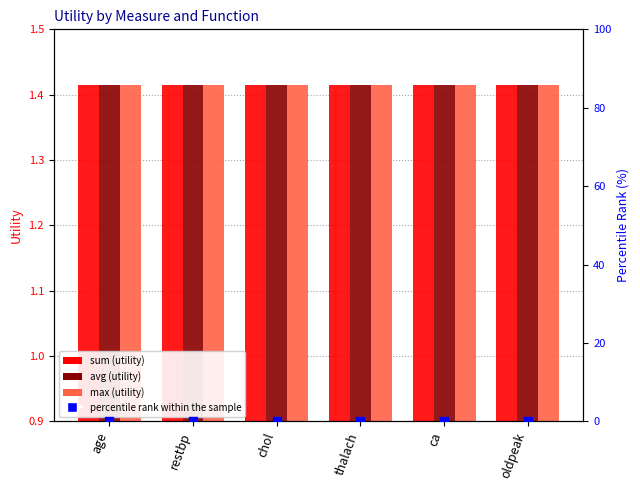

Which series has the largest total across all categories?

sum